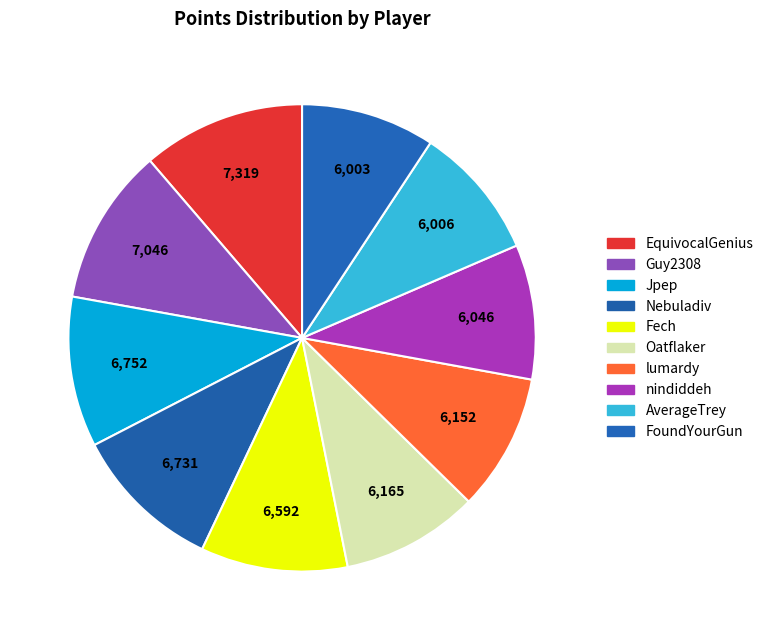

How many segments does this pie chart have?

10